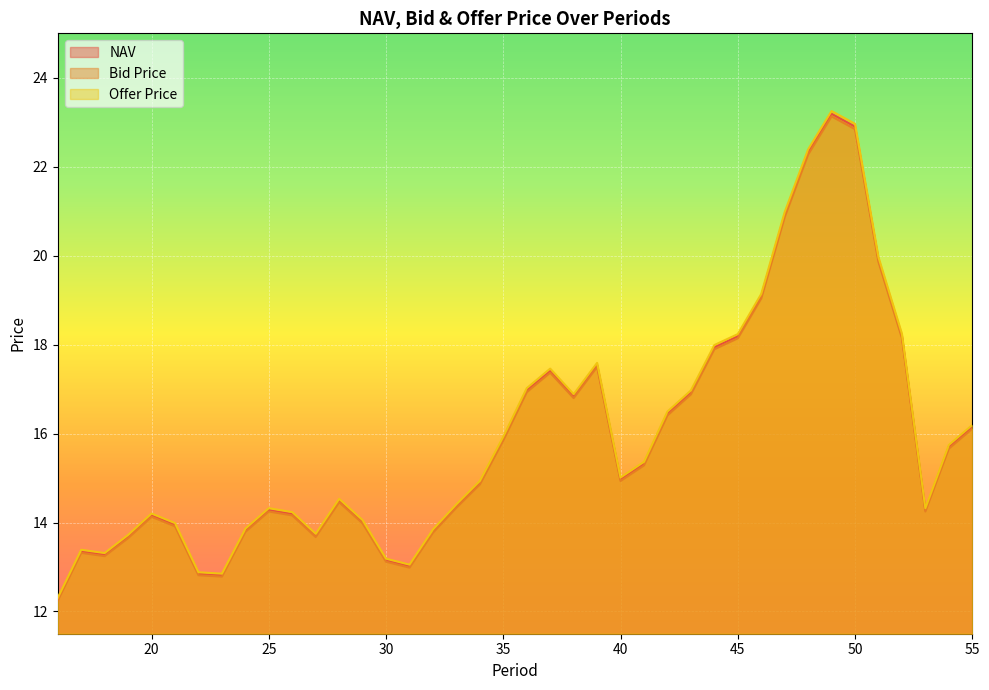

Which has a higher value, 34 or 29?

34